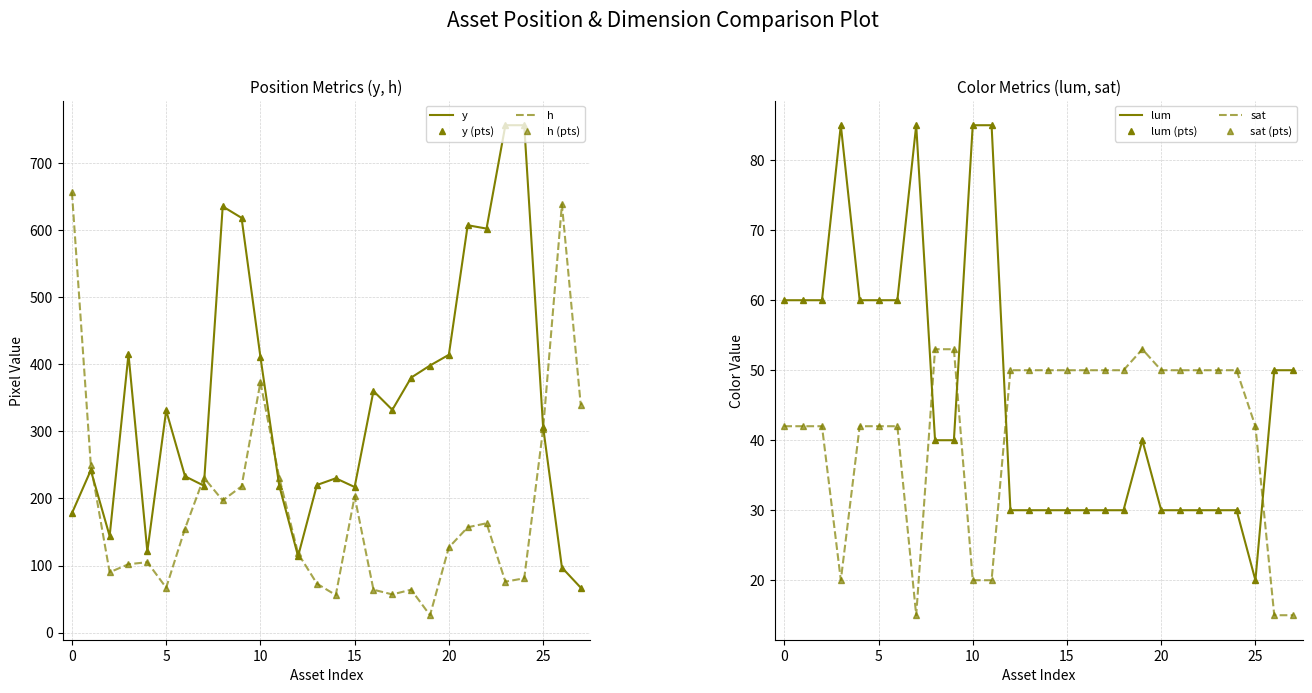

What is the minimum value for y?

67